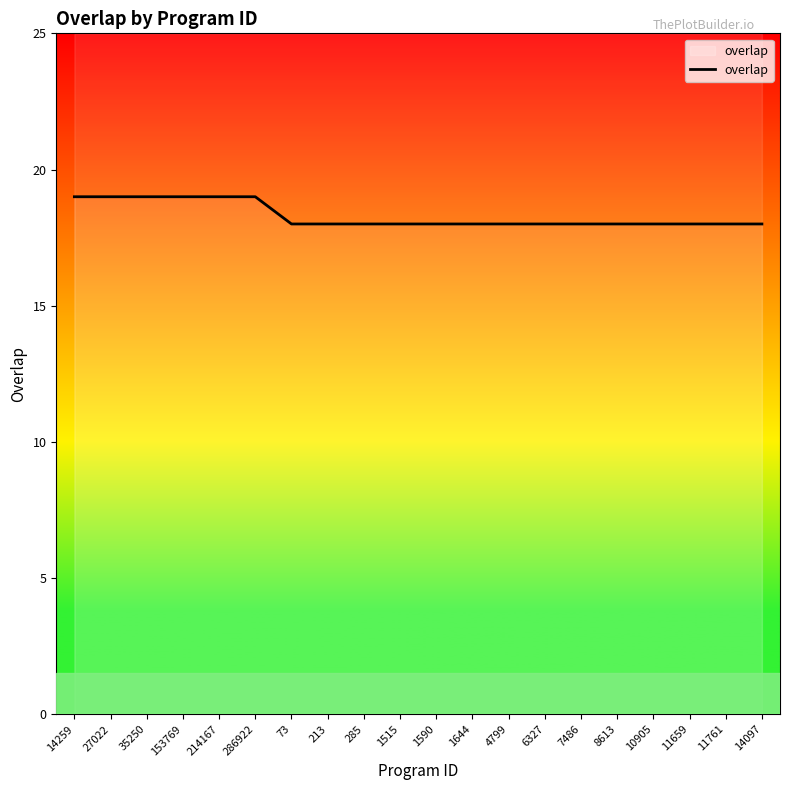

Is this an area chart (filled region under the line)?

No